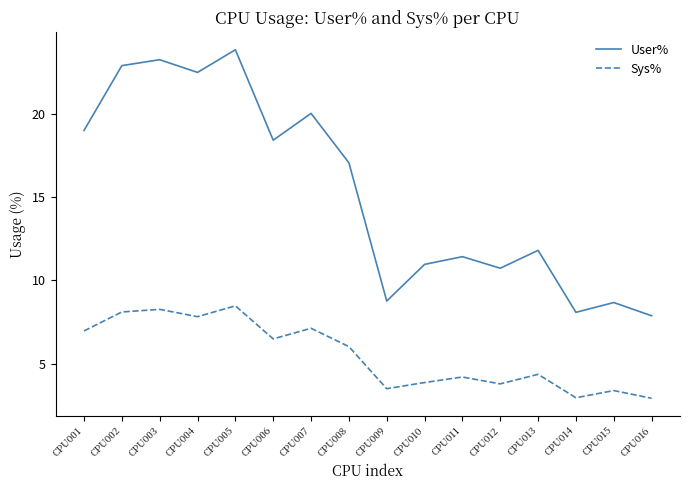

True or false: Sys% and User% cross at least once.

False